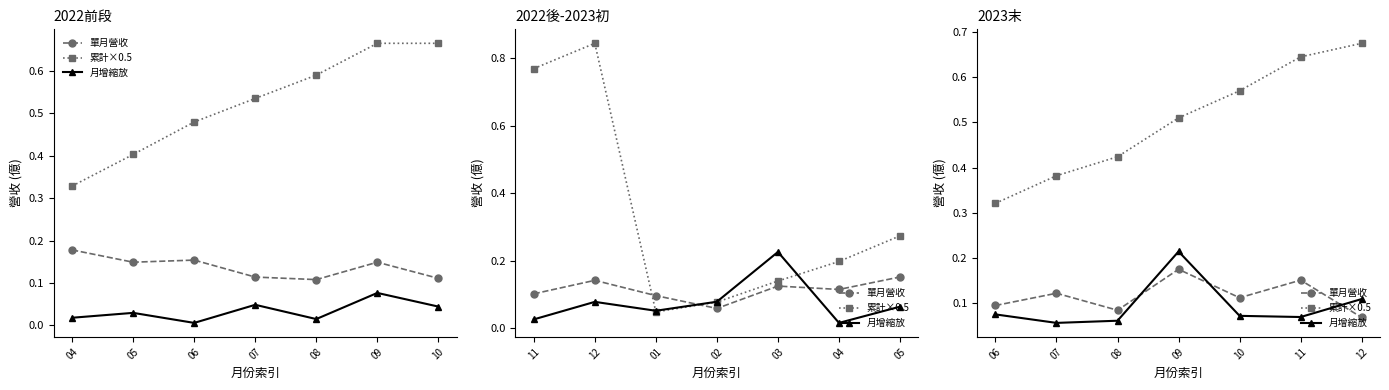

What are all the series names shown in the legend?

單月營收, 累計×0.5, 月增縮放